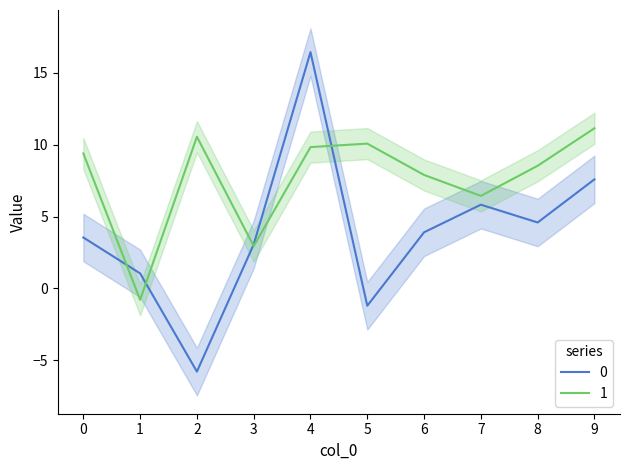

Reading right to left, list all the values displayed in this chart.

0: 9=7.6	8=4.6	7=5.8	6=3.9	5=-1.2	4=16.4	3=3.1	2=-5.8	1=1.1	0=3.5
1: 9=11.1	8=8.5	7=6.4	6=7.9	5=10.1	4=9.8	3=2.9	2=10.6	1=-0.8	0=9.4